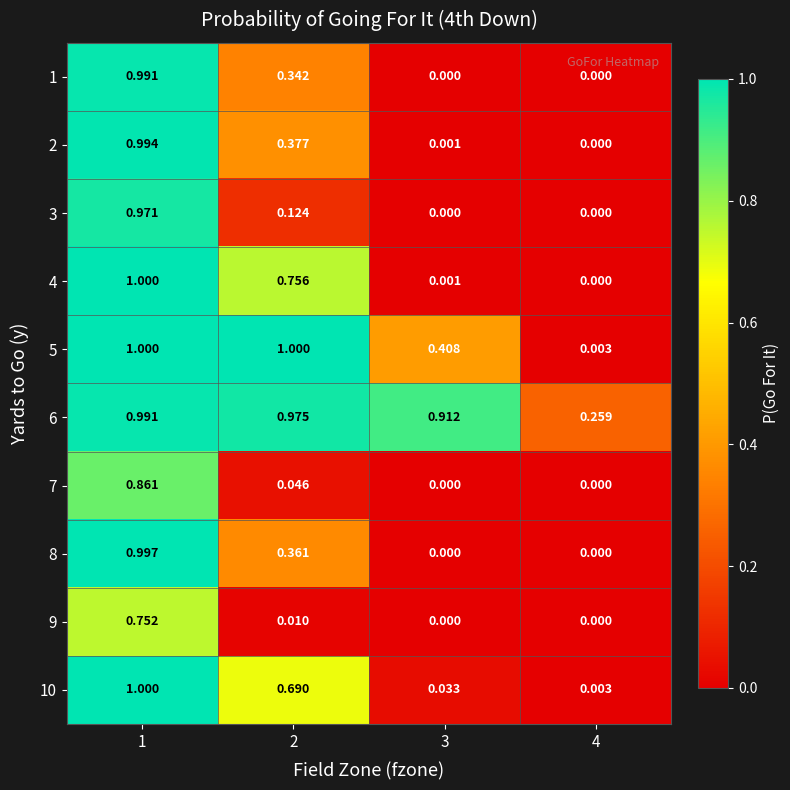

Count the number of data series in this chart.

10